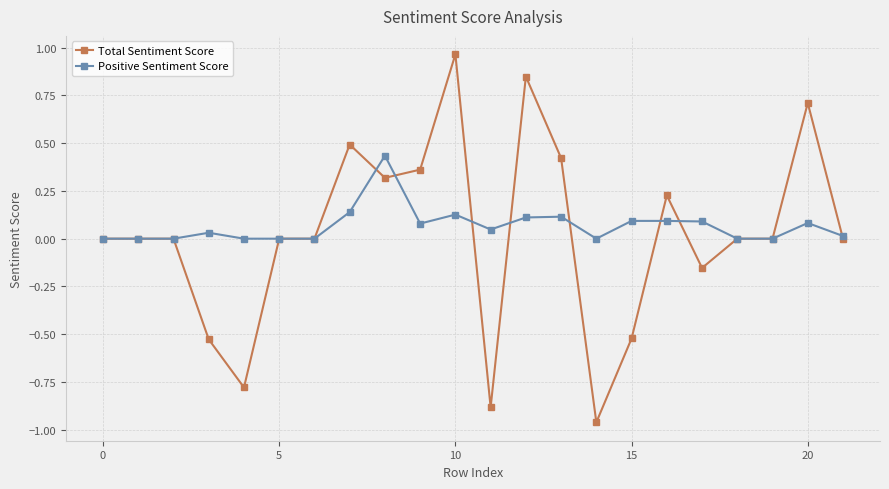

Rank the series by their maximum value, from lowest to highest.

Positive Sentiment Score, Total Sentiment Score